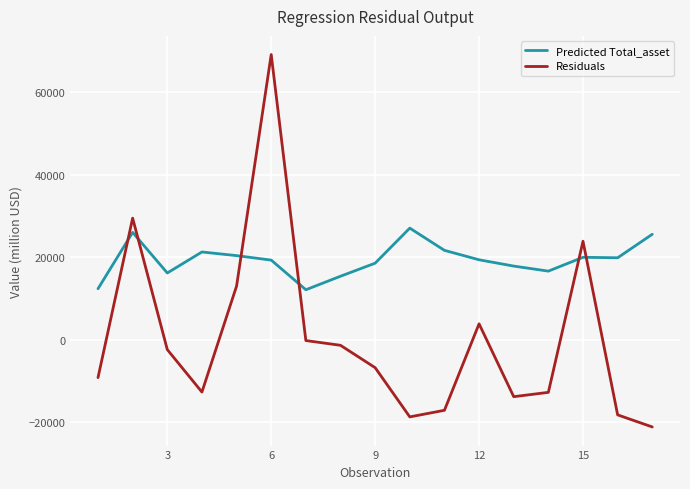

Rank the series by their maximum value, from lowest to highest.

Predicted Total_asset, Residuals